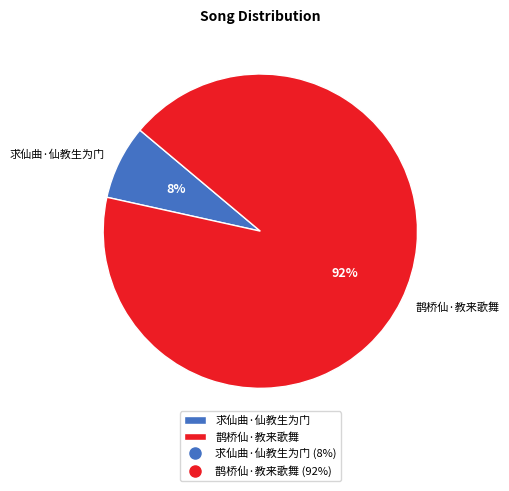

Do 鹊桥仙·教来歌舞 and 求仙曲·仙教生为门 together represent more than half of the pie?

Yes